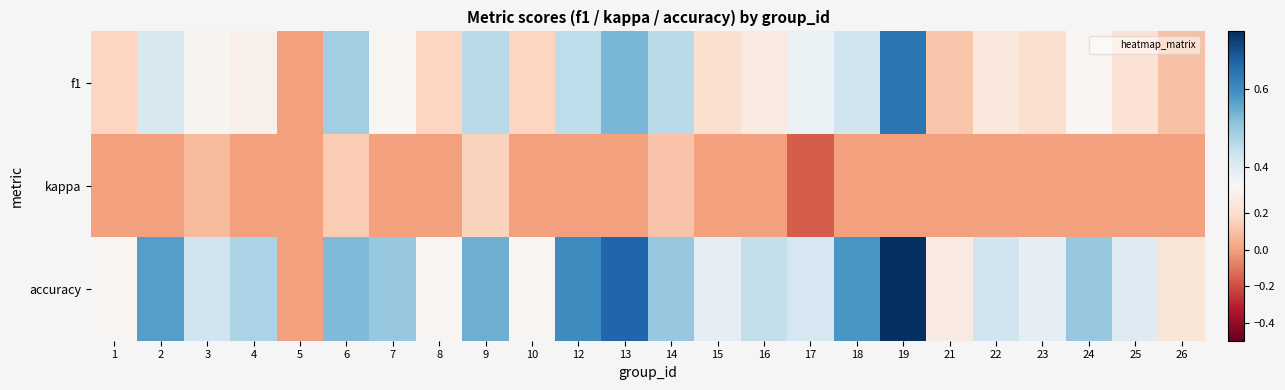

What is the difference between the highest and lowest values at 12?

0.6